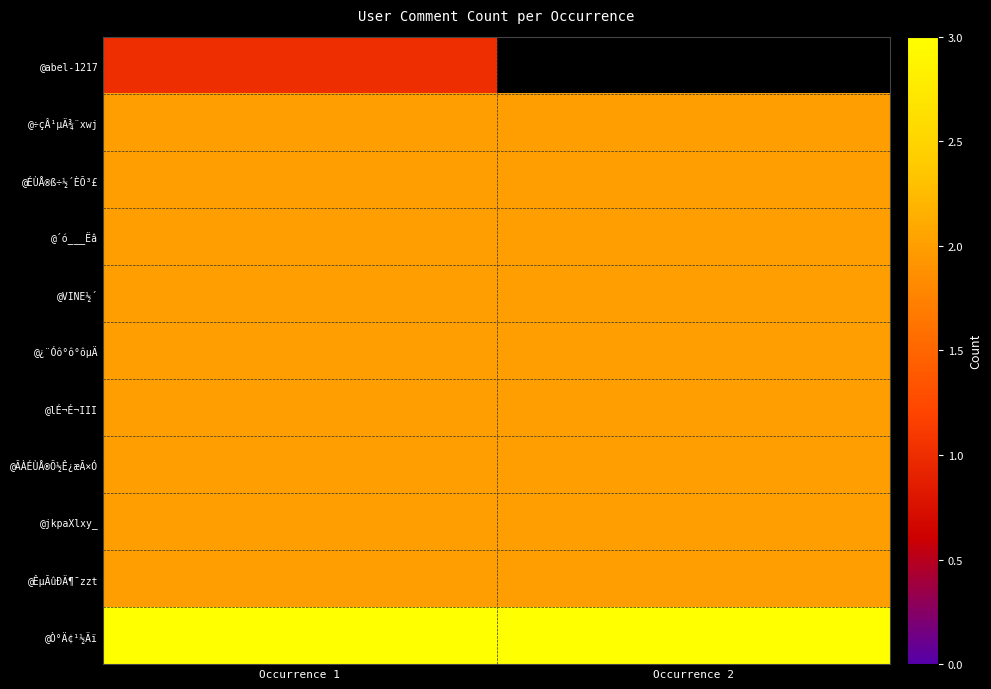

Is the value of @¿¨Óô°ô°ôµÄ at Occurrence 2 greater than the value of @lÉ¬É¬III at Occurrence 2?

No